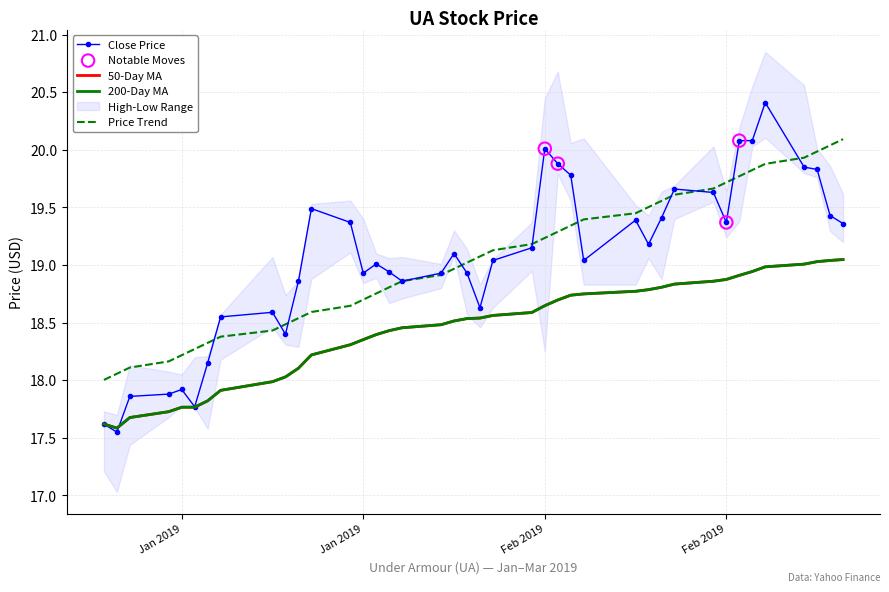

Which series has the largest total across all categories?

Close